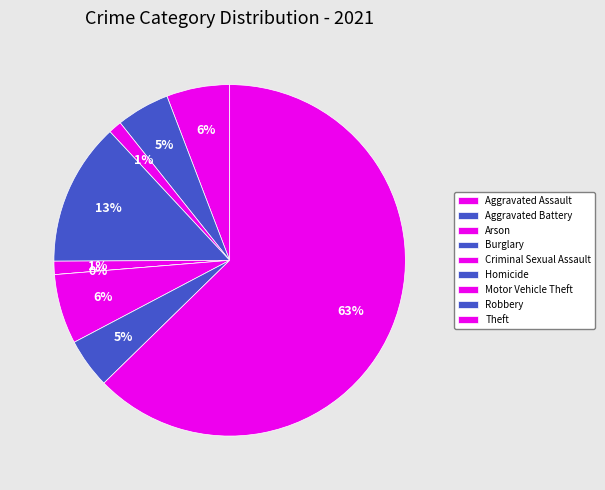

Is it true that Criminal Sexual Assault is 1% of the pie?

True